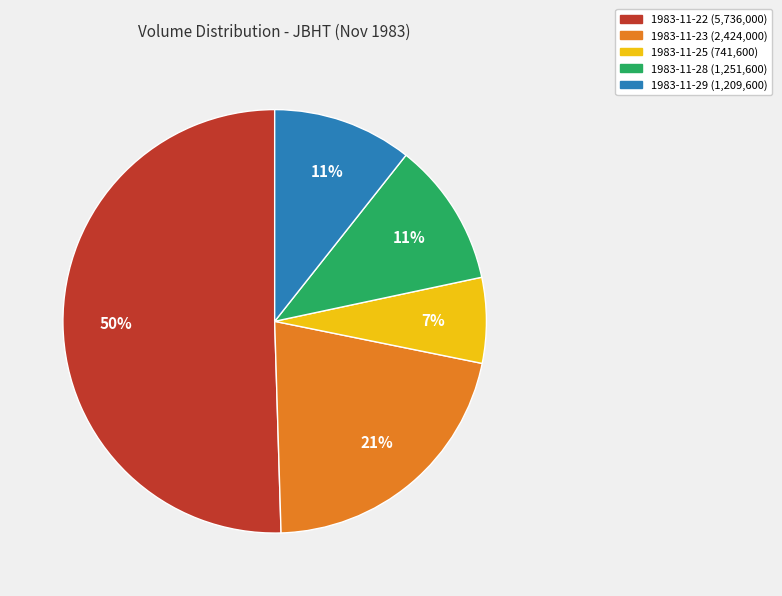

Combined, do 1983-11-25 and 1983-11-28 account for over 50%?

No